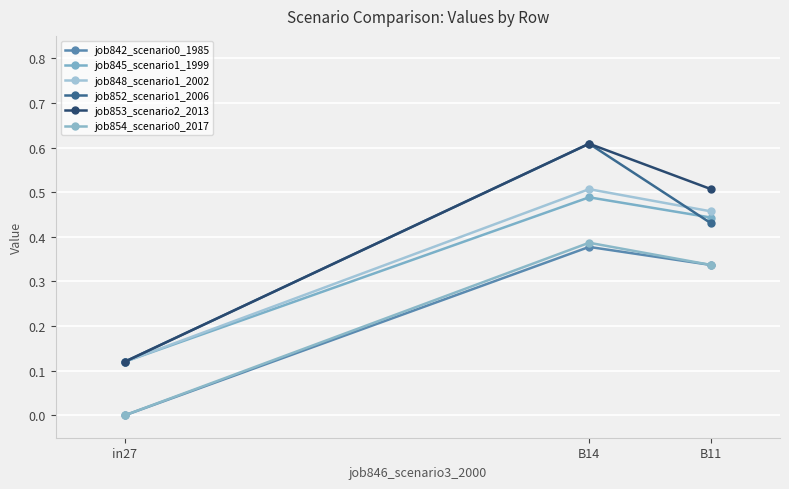

How many series are shown in this chart?

6